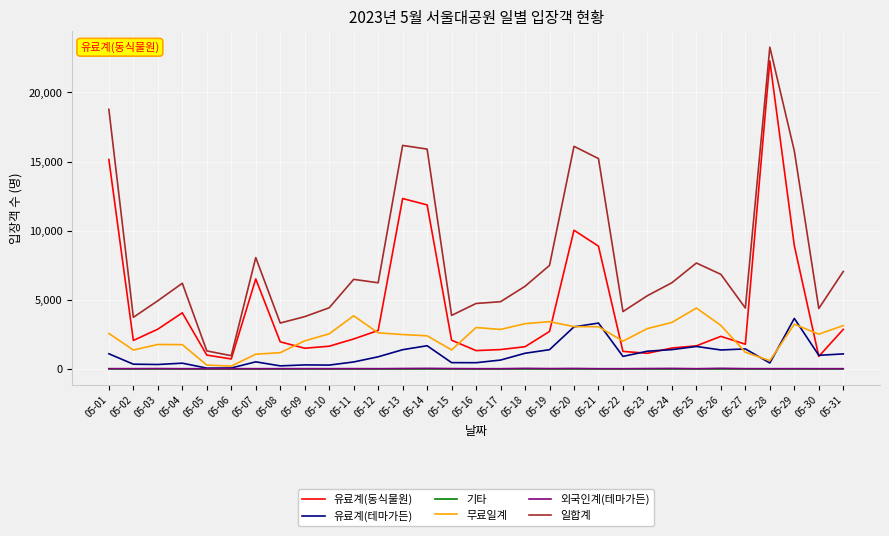

Which series changed the most between 05-03 and 05-07?

유료계(동식물원)